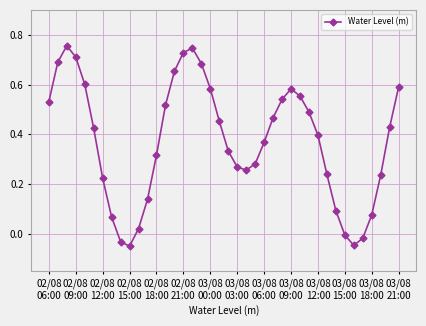

How many interior local valleys (lower than both neighbors) does the data have?

3